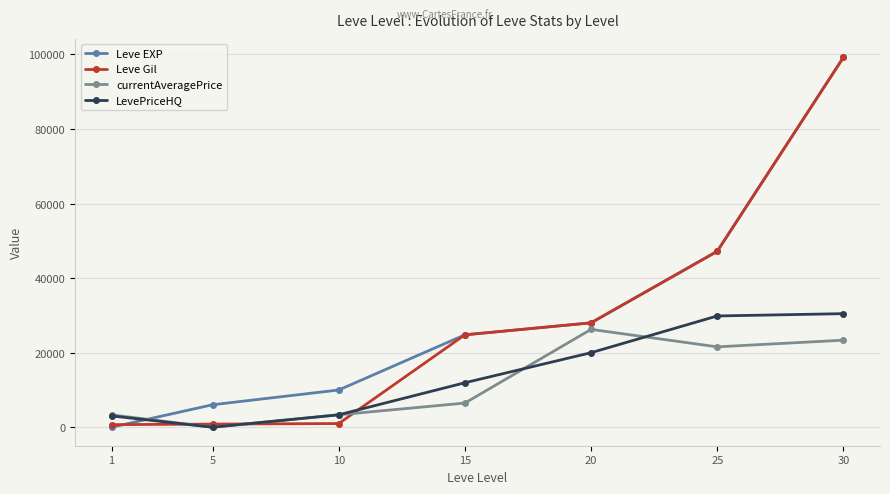

What is the greatest value displayed?

99220